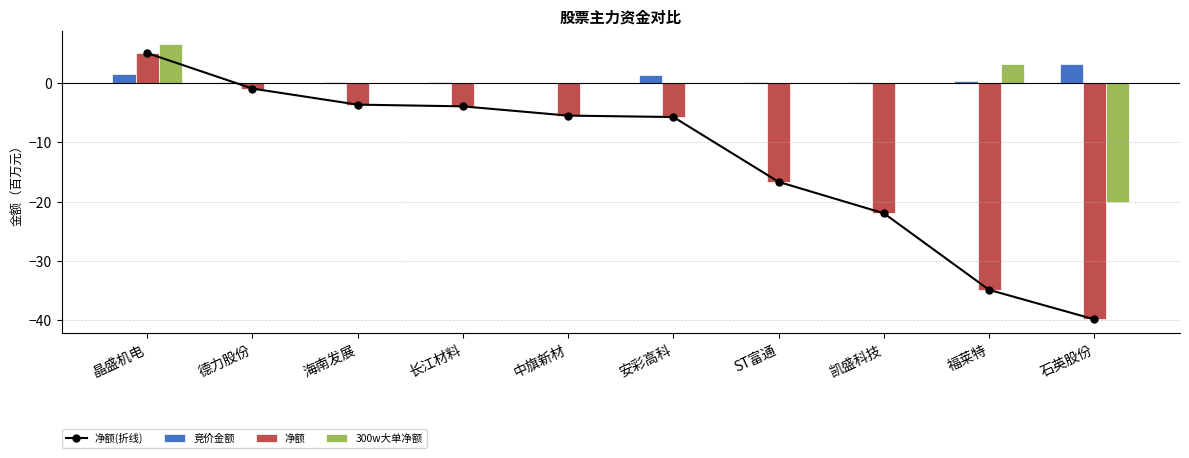

How many values in the 300w大单净额 series are below 0?

1